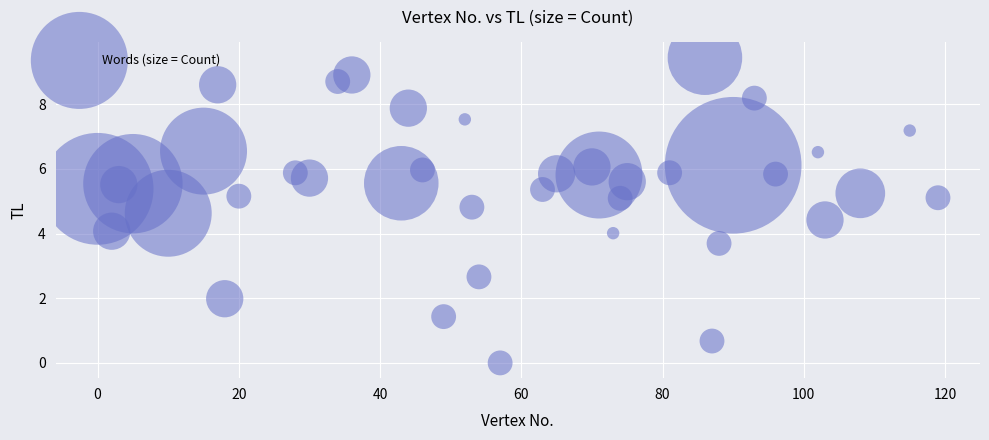

What is the range of Y values (max minus min)?

9.4